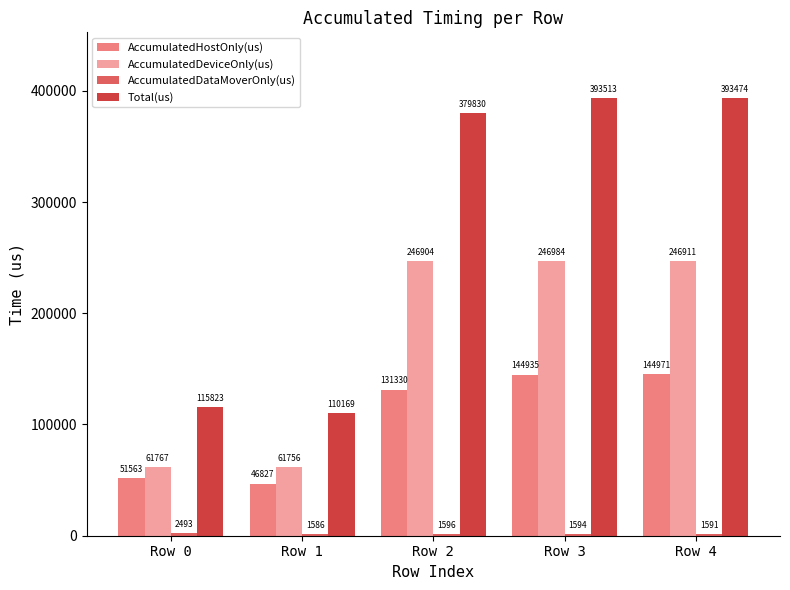

What is the value of the AccumulatedDeviceOnly(us) bar at the 3rd from the left?

246903.9